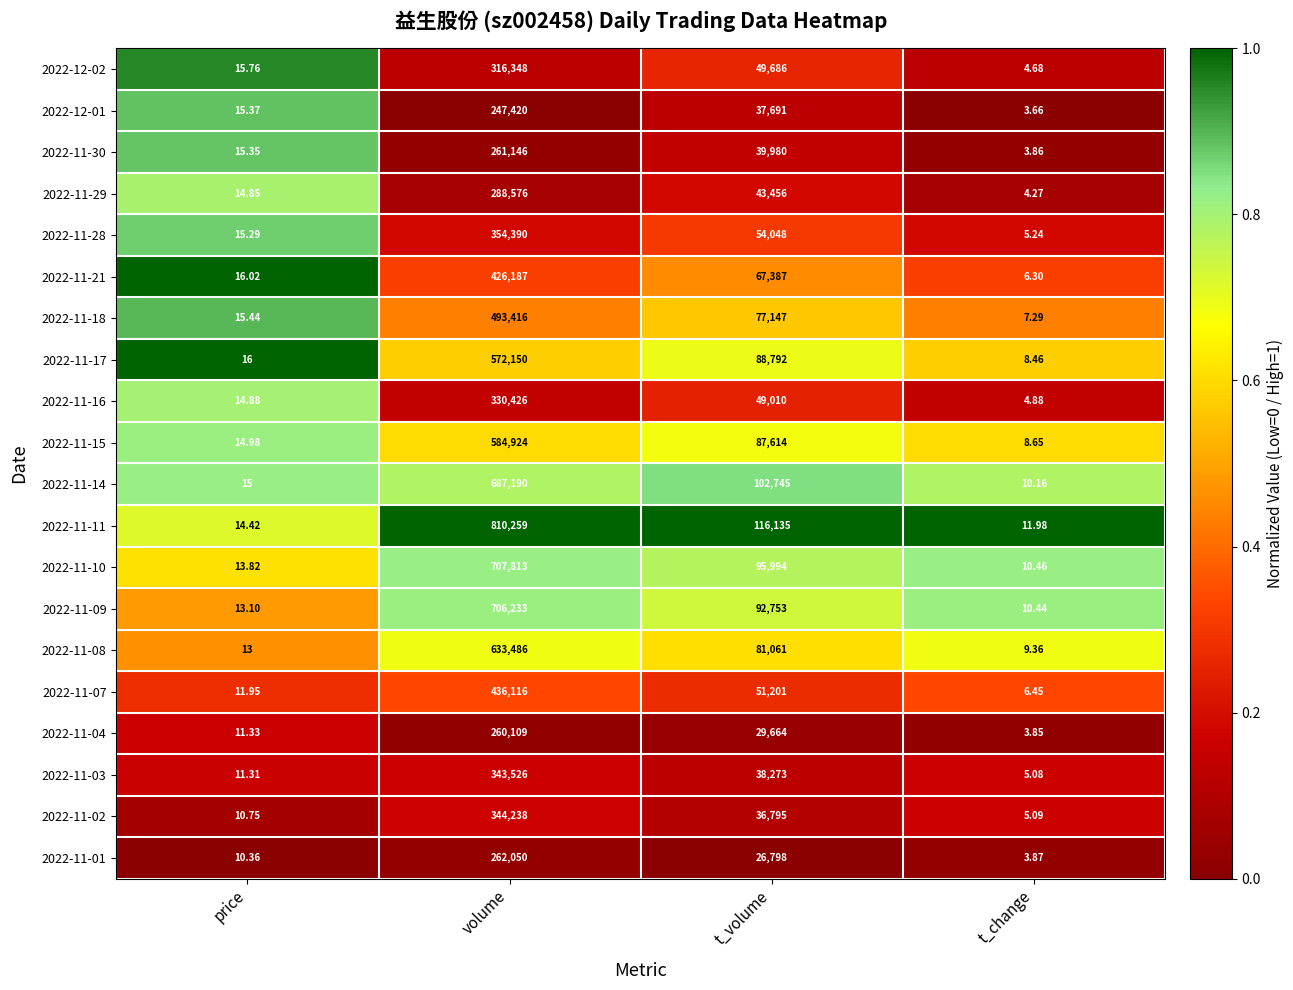

At which category is the sum across all series the highest?

volume